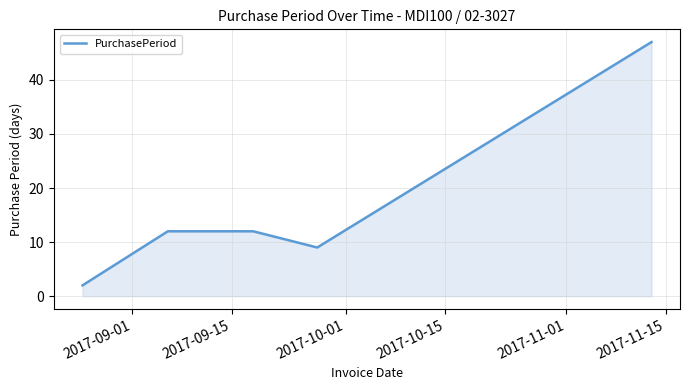

What is the difference between the second highest and minimum values?

10